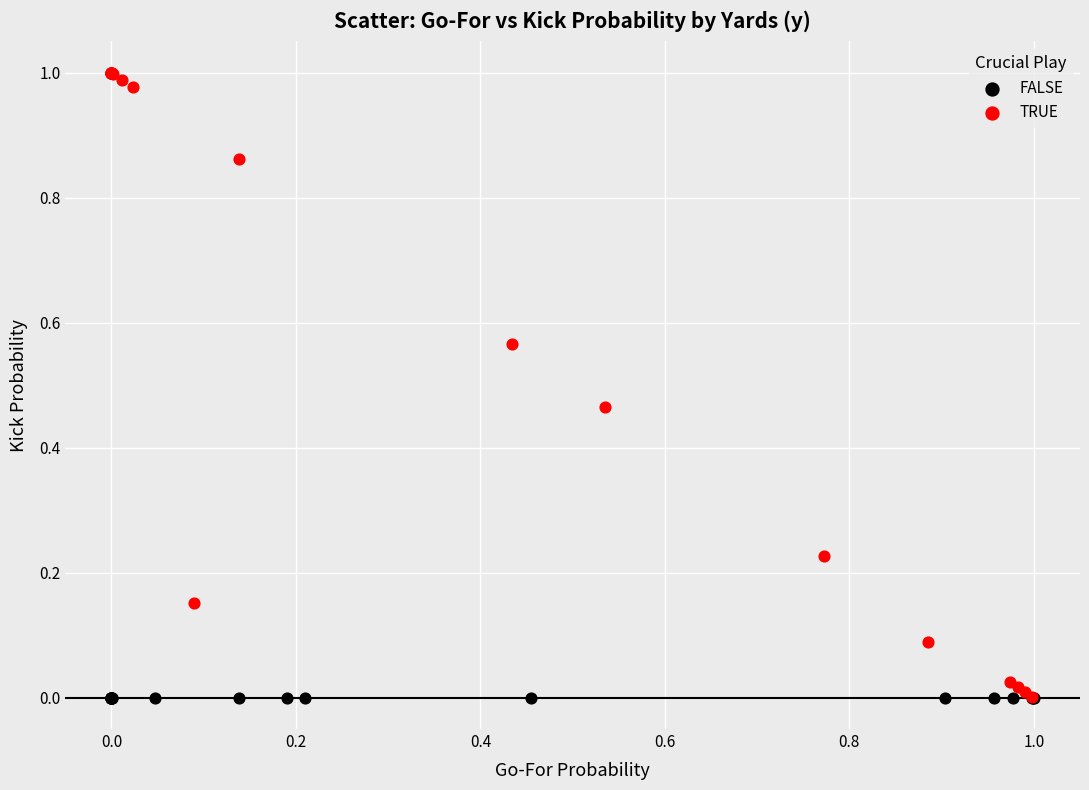

Which series reaches the maximum Y coordinate?

TRUE